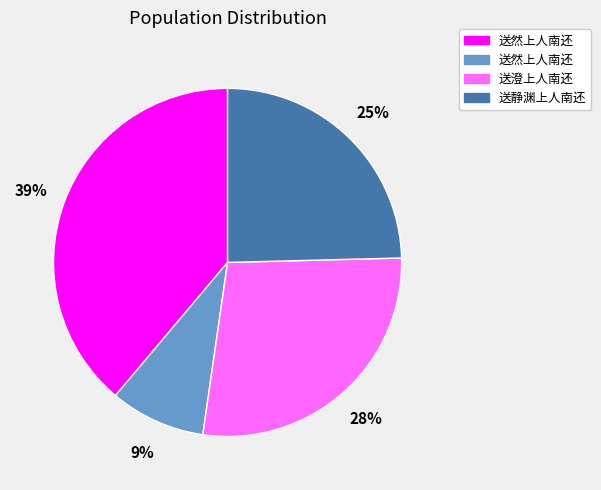

To the nearest percent, what is the difference between the largest and smallest slice percentages?

30%